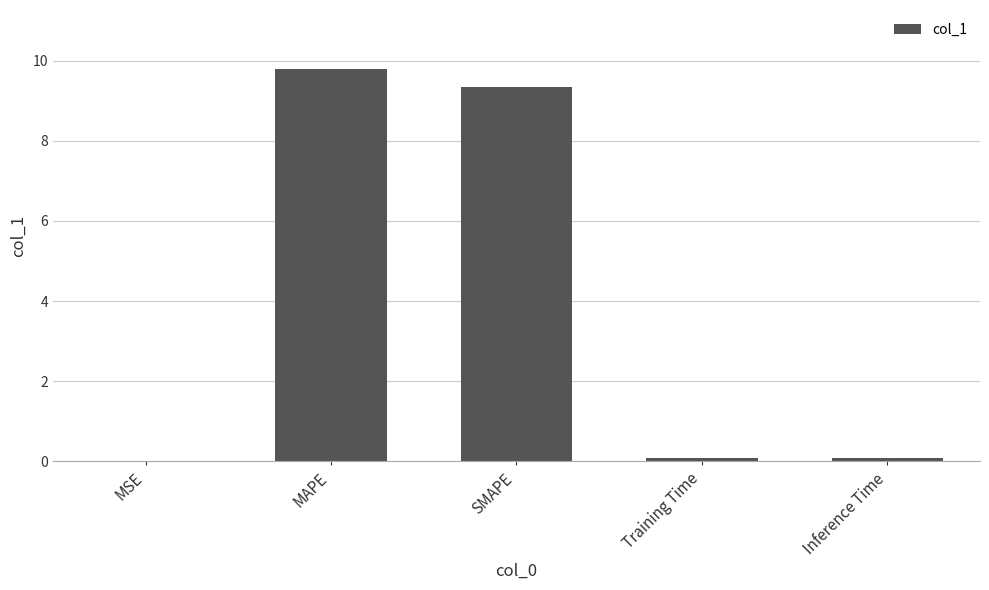

What is the maximum value shown in the chart?

9.8